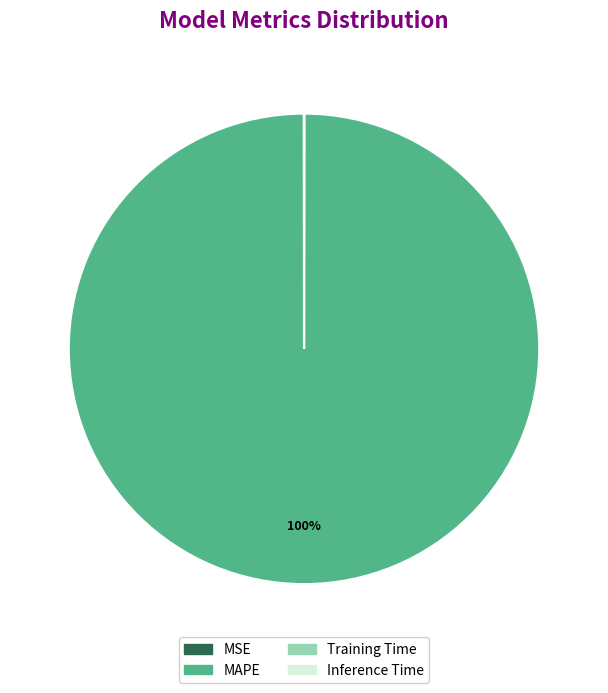

To the nearest percent, what is the difference between the largest and smallest slice percentages?

100%